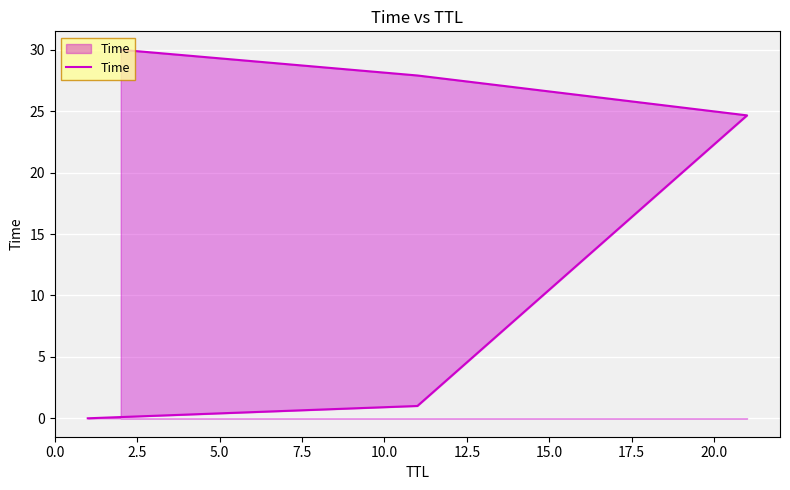

Reading left to right, list all the values displayed in this chart.

0.0	1.0	24.7	27.9	30.0